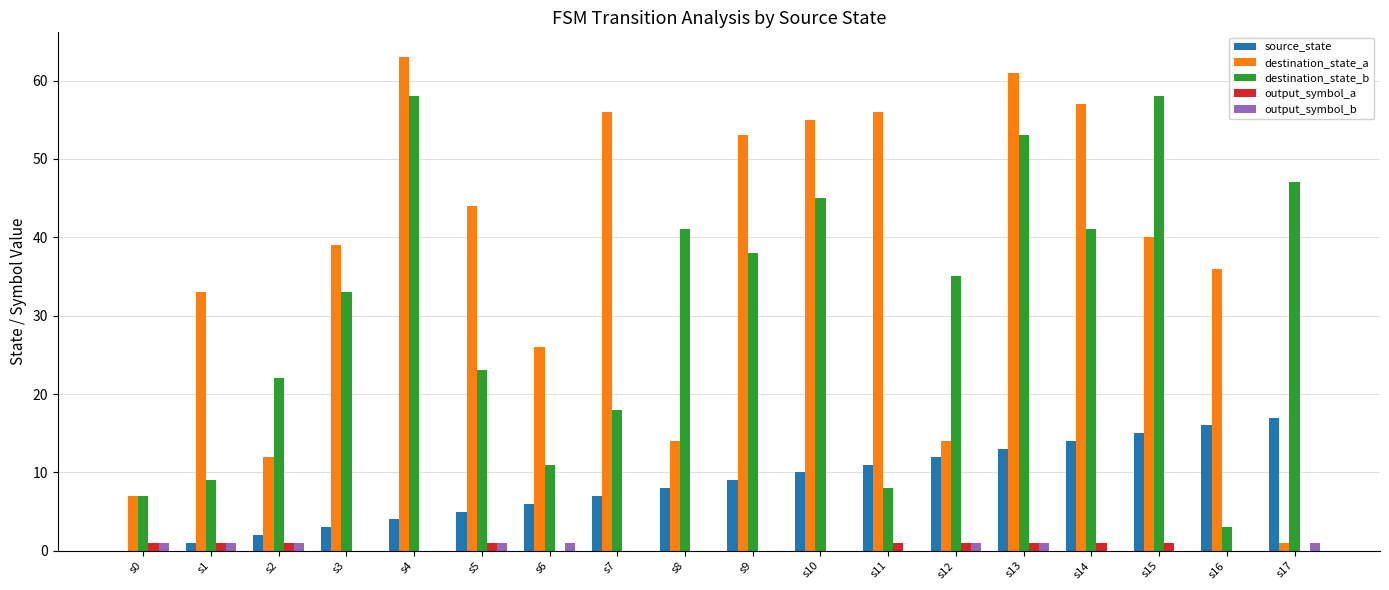

Are the bars horizontal?

No